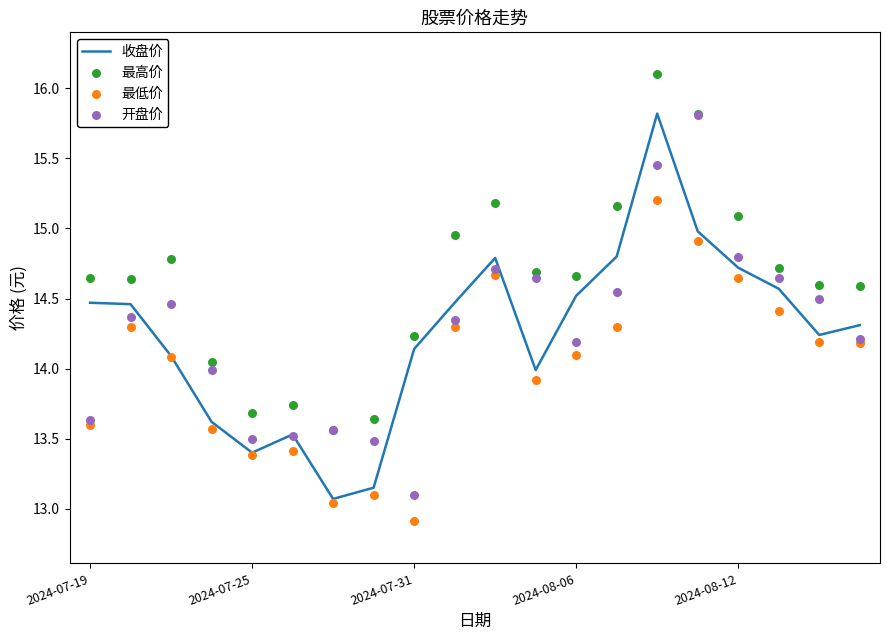

Which series has the widest spread of Y values?

收盘价